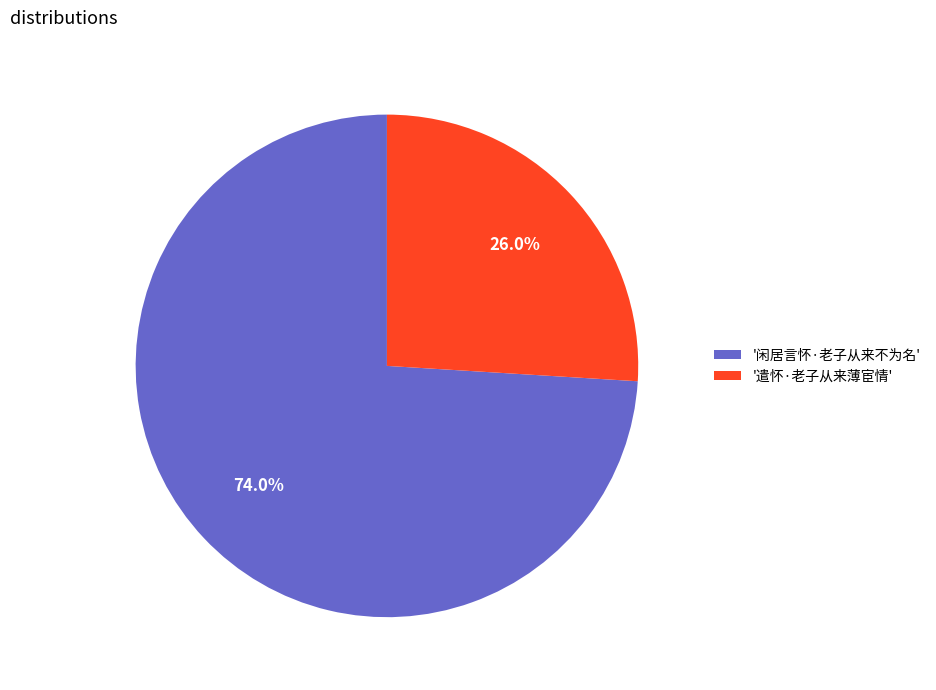

Which category accounts for the majority?

'闲居言怀·老子从来不为名'